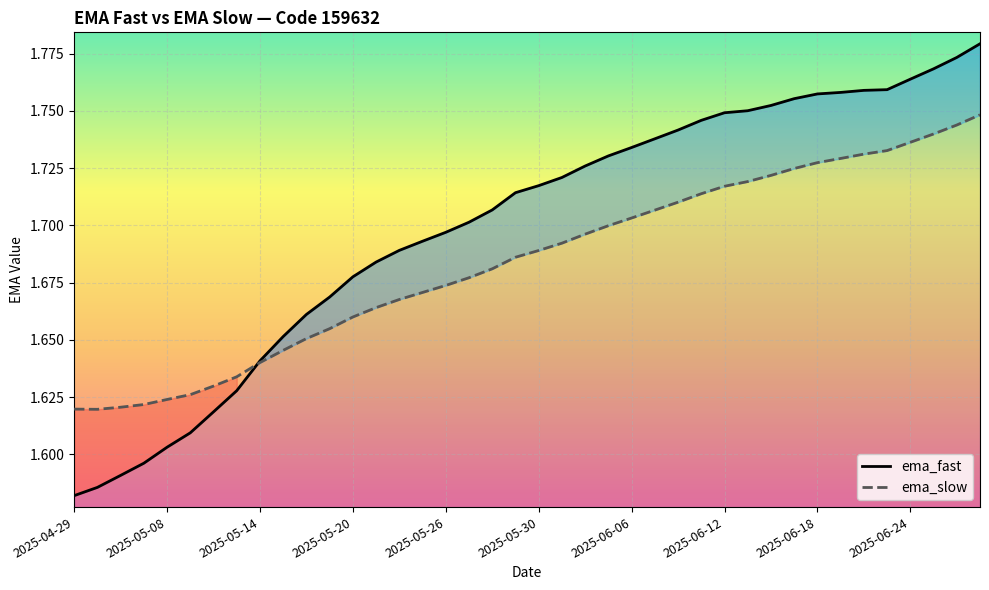

Does the chart display data point markers on the line(s)?

No